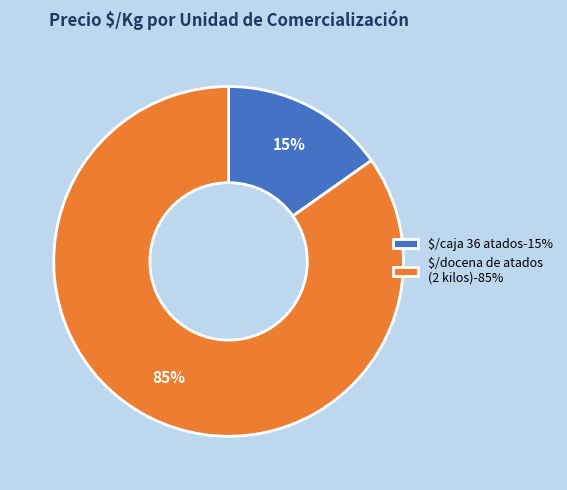

Which slice represents more than half of the pie?

$/docena de atados (2 kilos)-85%